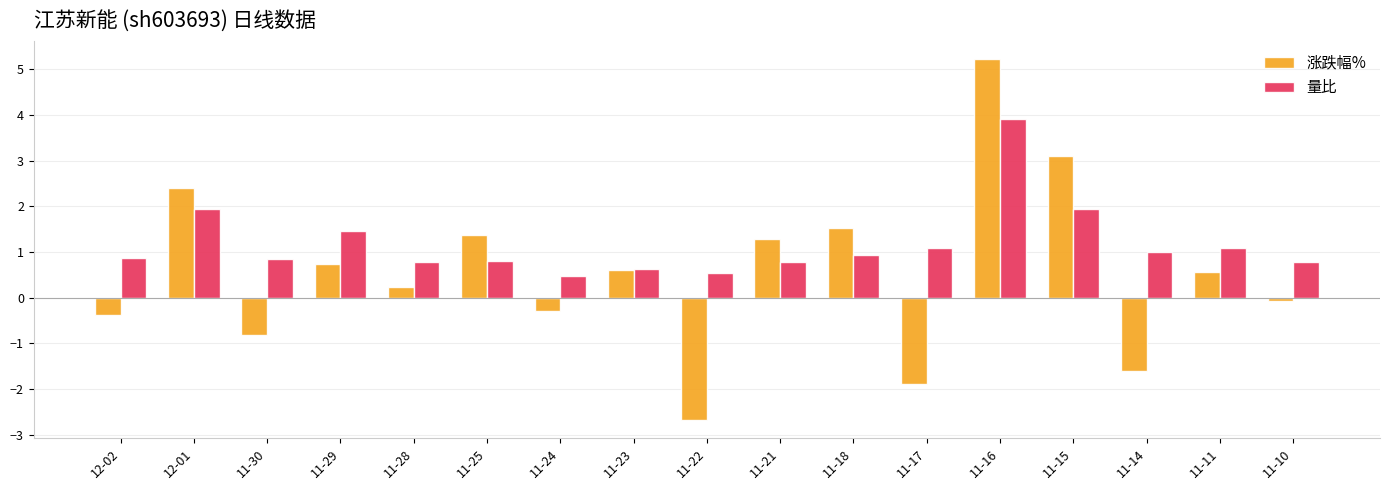

Are the bars horizontal?

No